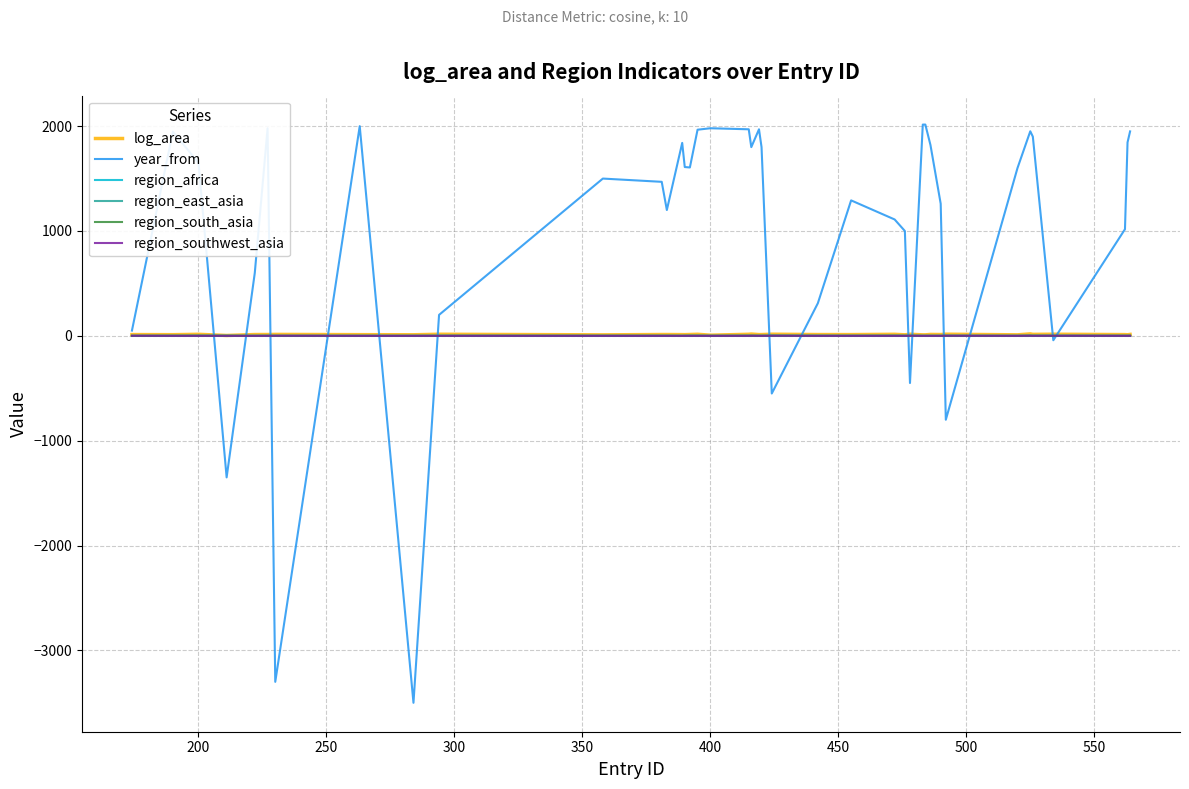

Which series has the largest range (max minus min)?

year_from